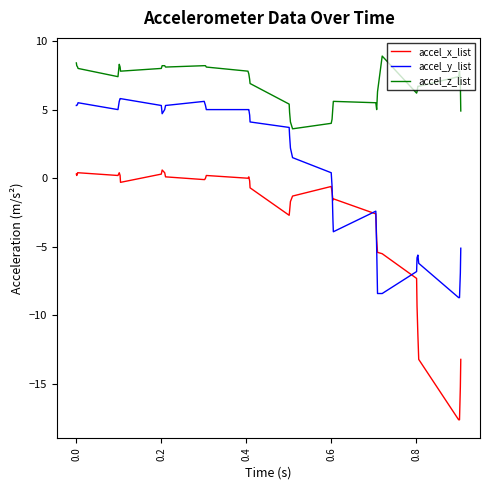

What is the lowest value of the accel_z_list series?

3.6